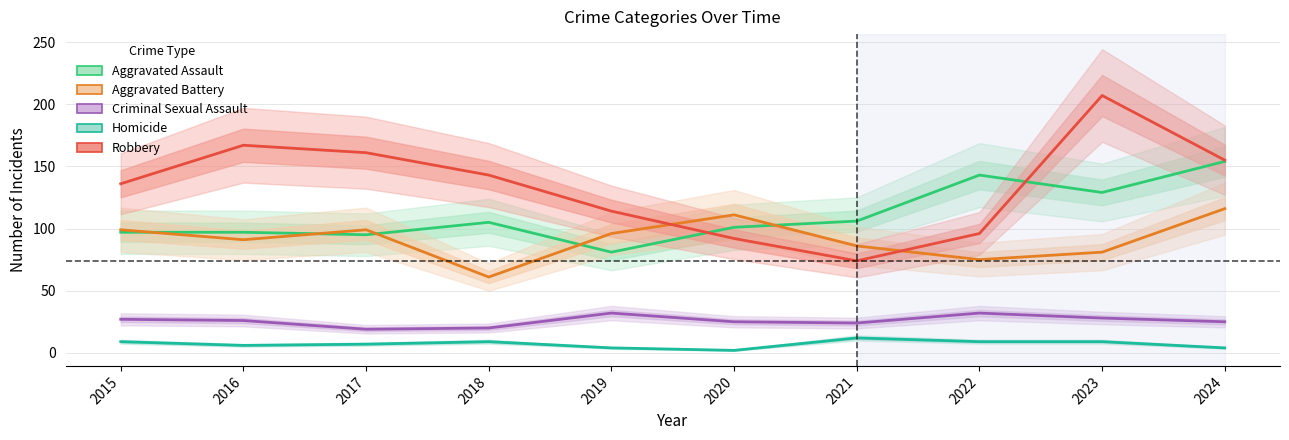

What is the average value of the Robbery series?

134